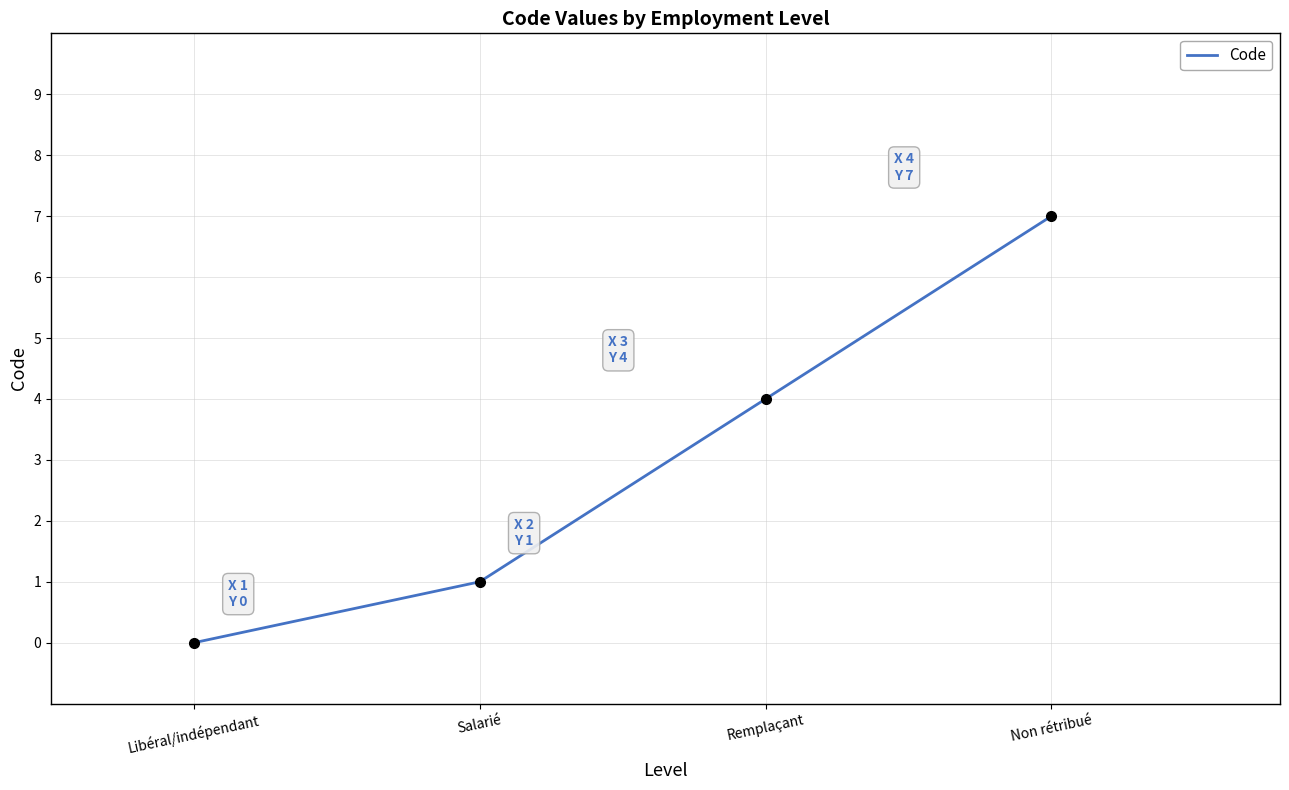

How many categories are shown in the chart?

4